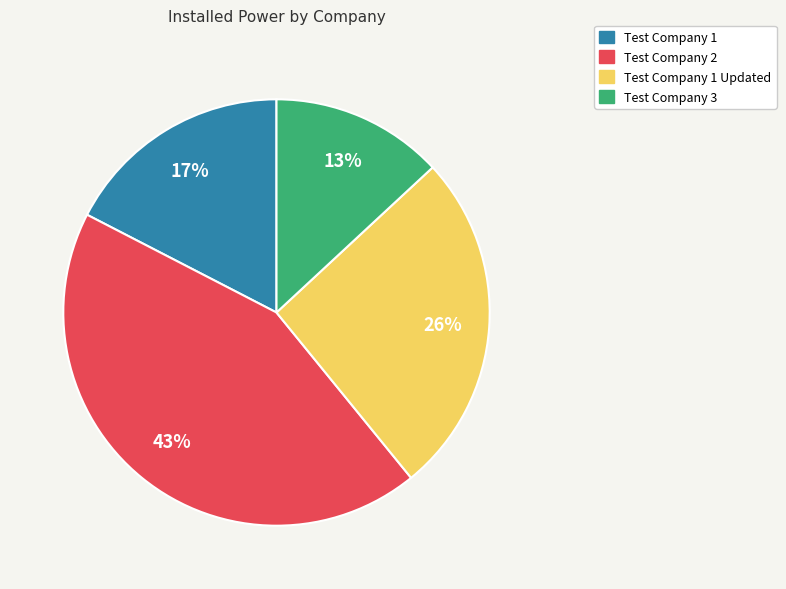

Which has a higher value, Test Company 3 or Test Company 2?

Test Company 2